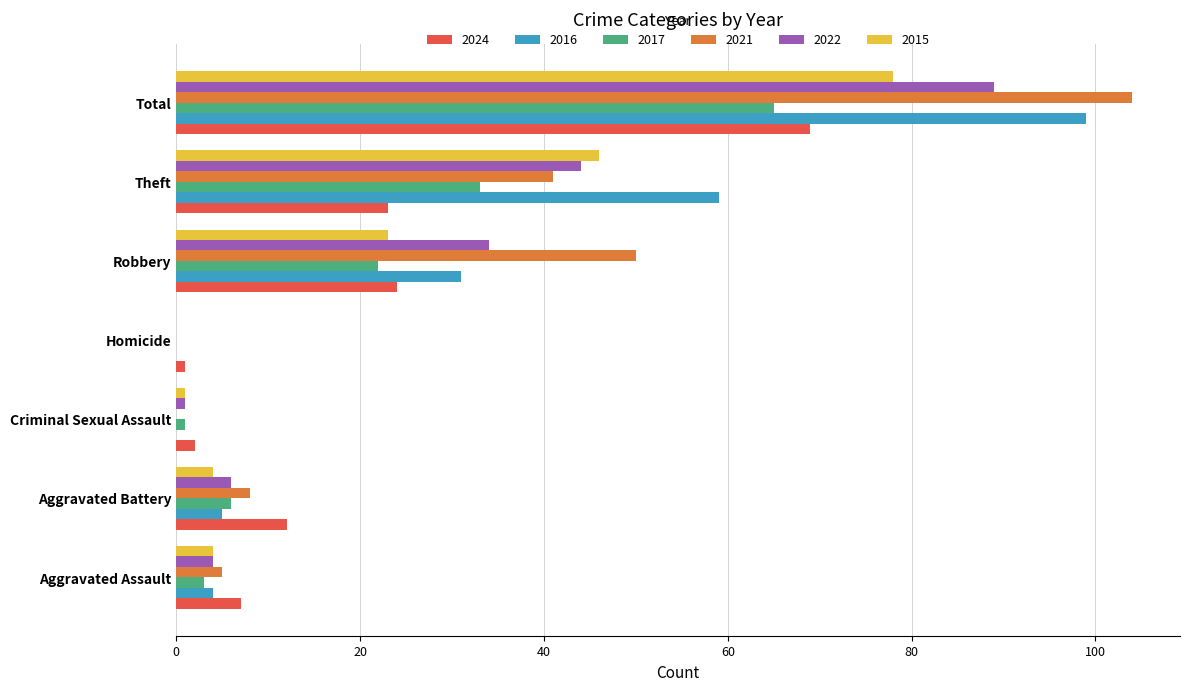

What is the average value of the 2016 series?

28